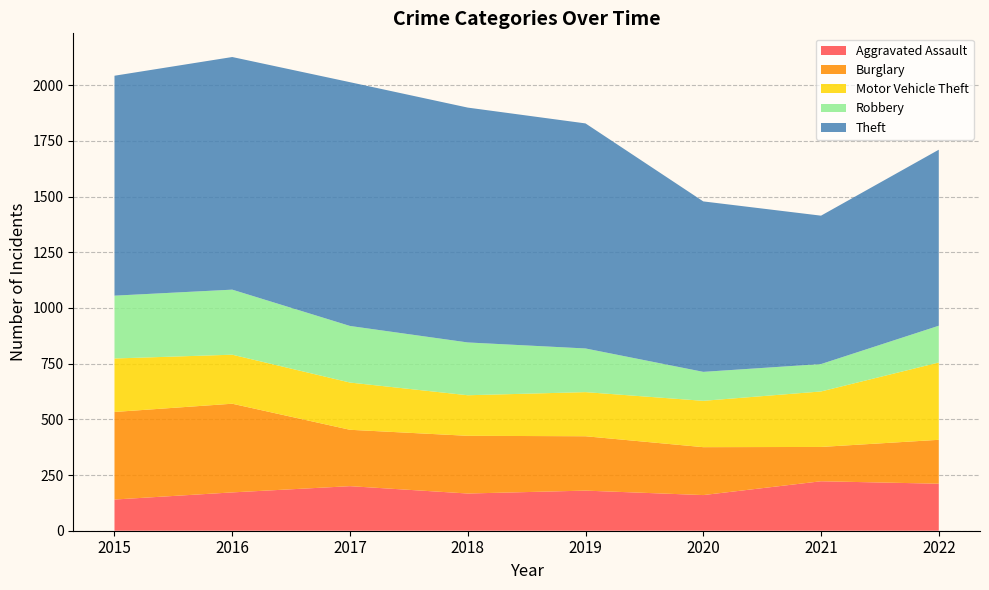

Reading left to right, transcribe all the data shown in this chart.

Aggravated Assault: 2015=140	2016=172	2017=200	2018=167	2019=180	2020=160	2021=222	2022=211
Burglary: 2015=393	2016=398	2017=253	2018=259	2019=244	2020=215	2021=154	2022=197
Motor Vehicle Theft: 2015=240	2016=220	2017=212	2018=182	2019=198	2020=208	2021=249	2022=347
Robbery: 2015=282	2016=292	2017=254	2018=237	2019=196	2020=130	2021=123	2022=165
Theft: 2015=987	2016=1044	2017=1094	2018=1054	2019=1010	2020=765	2021=666	2022=790